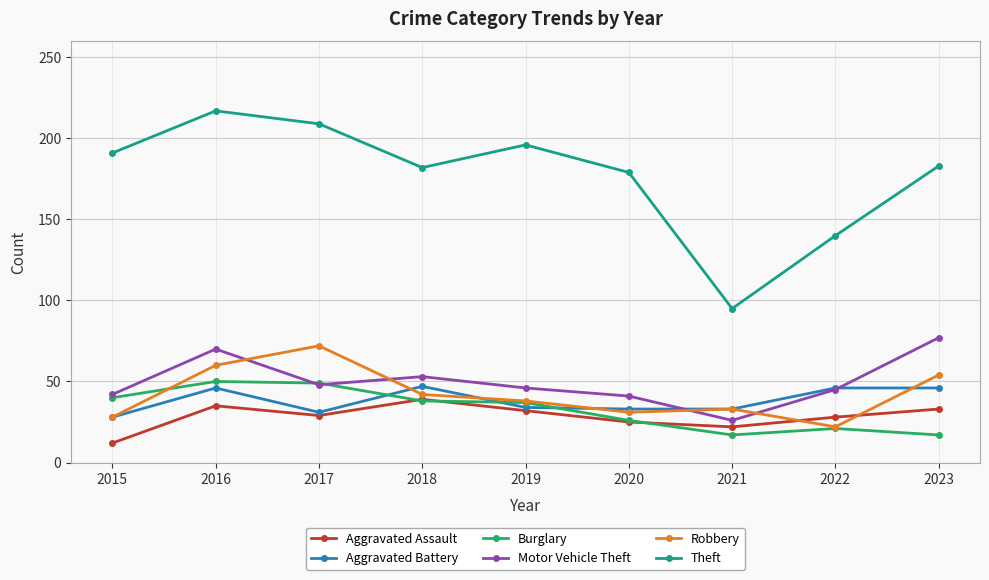

Count the number of data series in this chart.

6